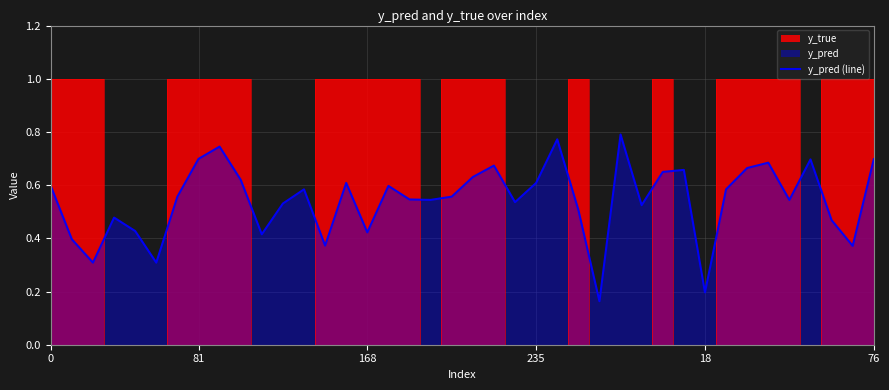

What is the difference between the maximum and minimum values?

0.6